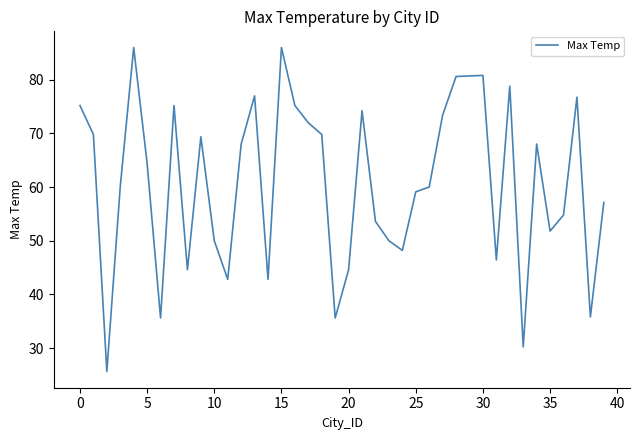

Does the chart display data point markers on the line(s)?

No